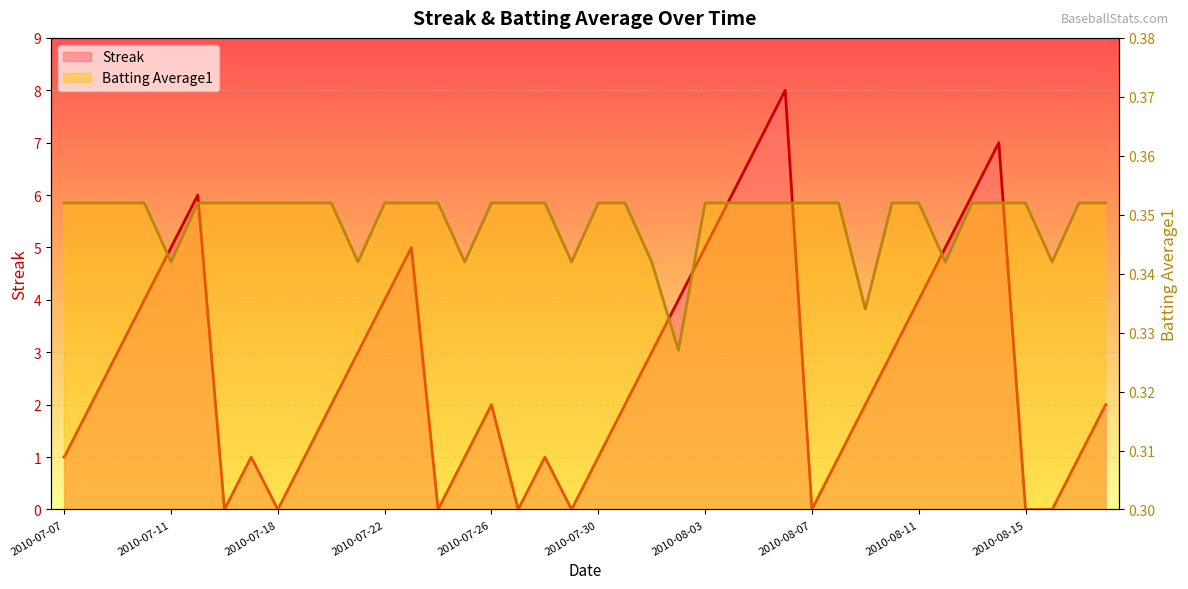

Is the value of Batting Average1 at 2010-08-03 greater than the value of Streak at 2010-07-16?

Yes